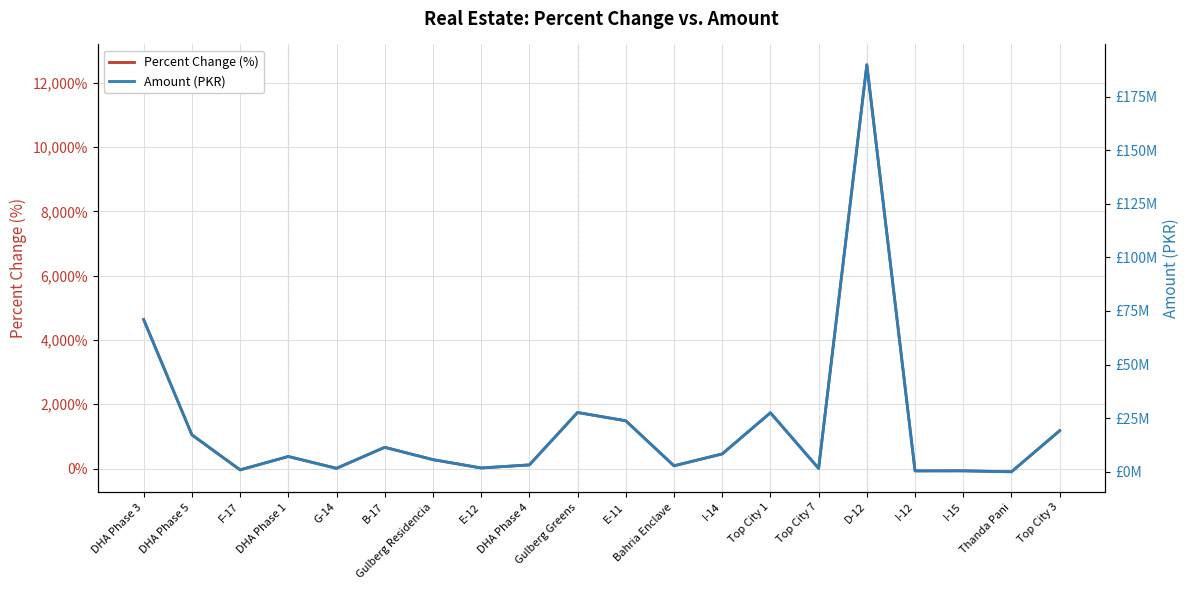

List the series in order of their peak value, lowest first.

Percent Change (%), Amount (PKR)